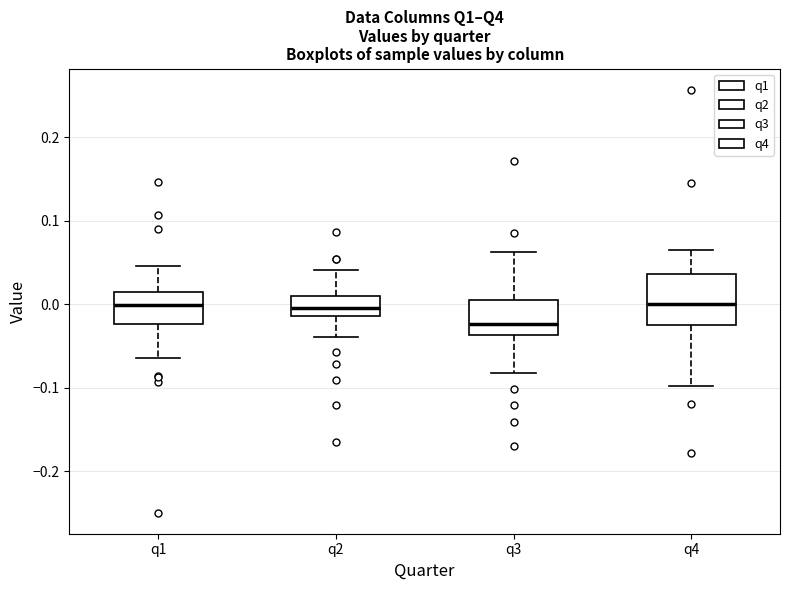

Where is the upper edge of the box for q2 on the y-axis? The values are not printed on the chart, so give them approximately, as read against the axis.

0.01